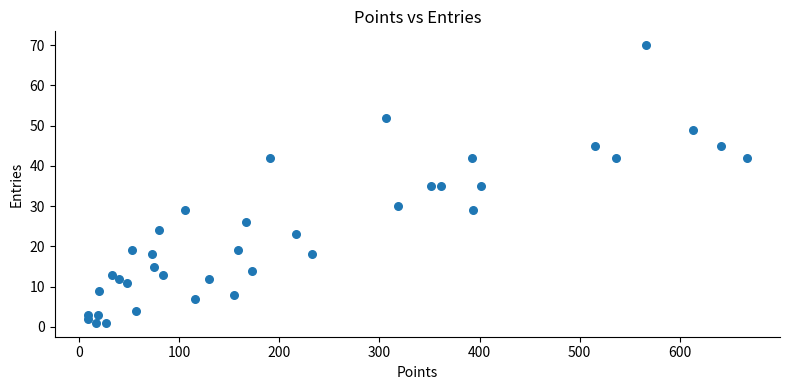

What is the range of Y values (max minus min)?

69